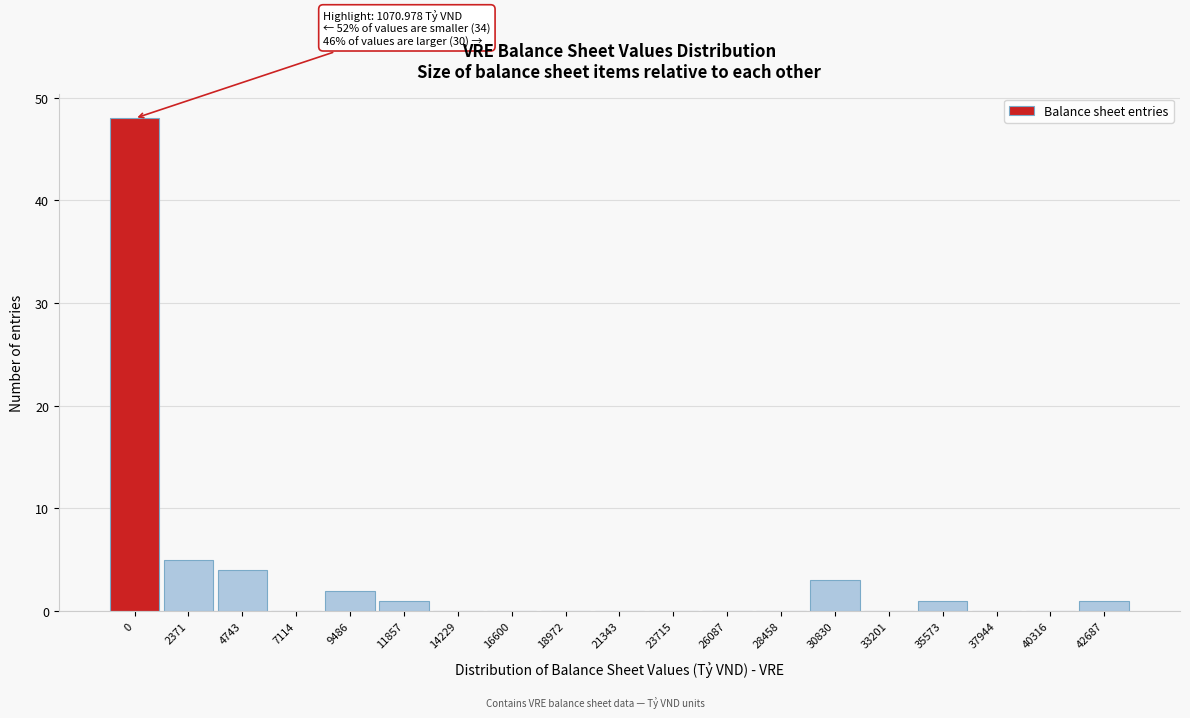

Reading right to left, list all the values displayed in this chart.

42687=1	40316=0	37944=0	35573=1	33201=0	30830=3	28458=0	26087=0	23715=0	21343=0	18972=0	16600=0	14229=0	11857=1	9486=2	7114=0	4743=4	2371=5	0=48